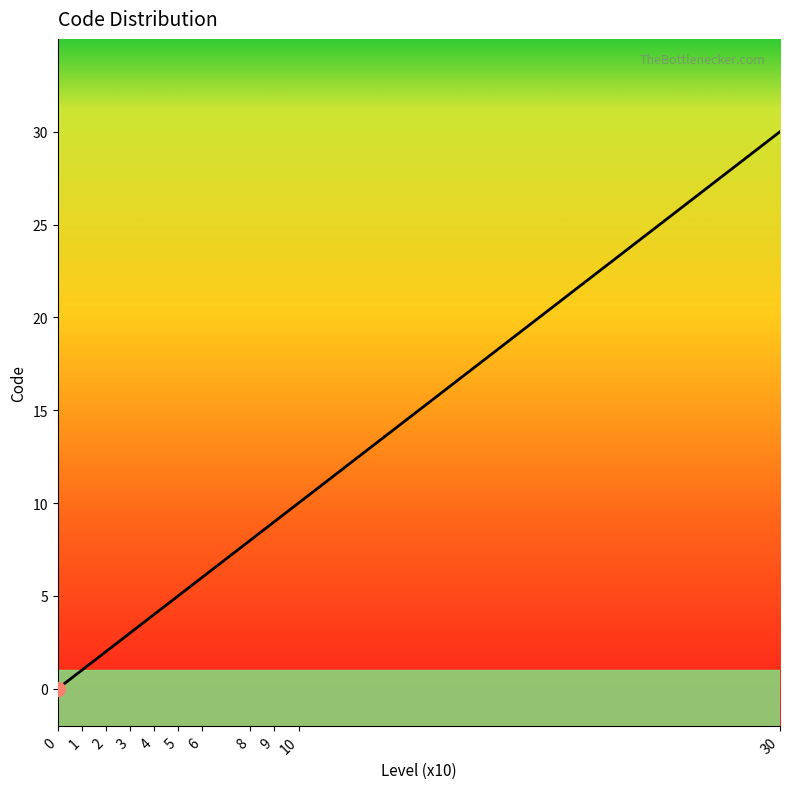

Approximately how many times larger is the value at 5 compared to 8?

0.6